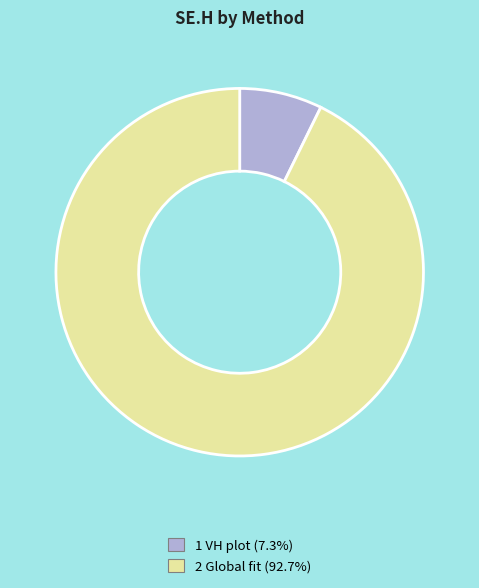

Rank the categories by value from lowest to highest.

1 VH plot, 2 Global fit